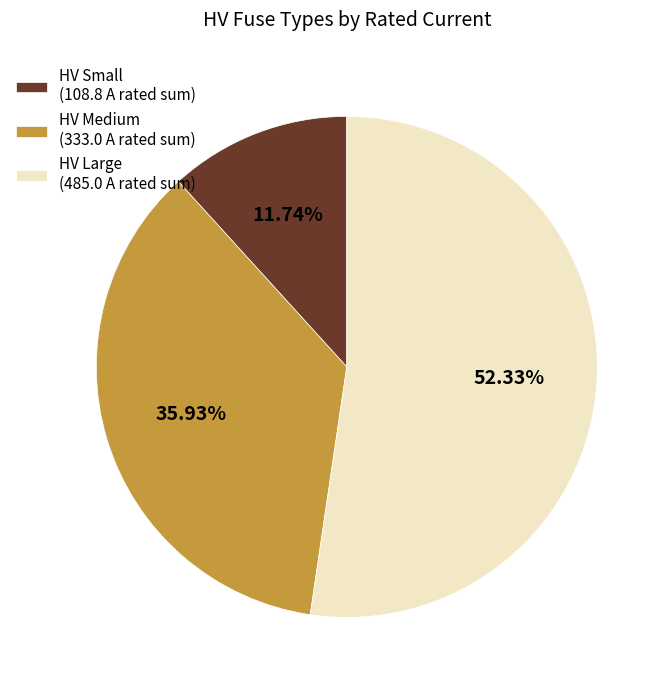

Count the number of slices in the pie.

3